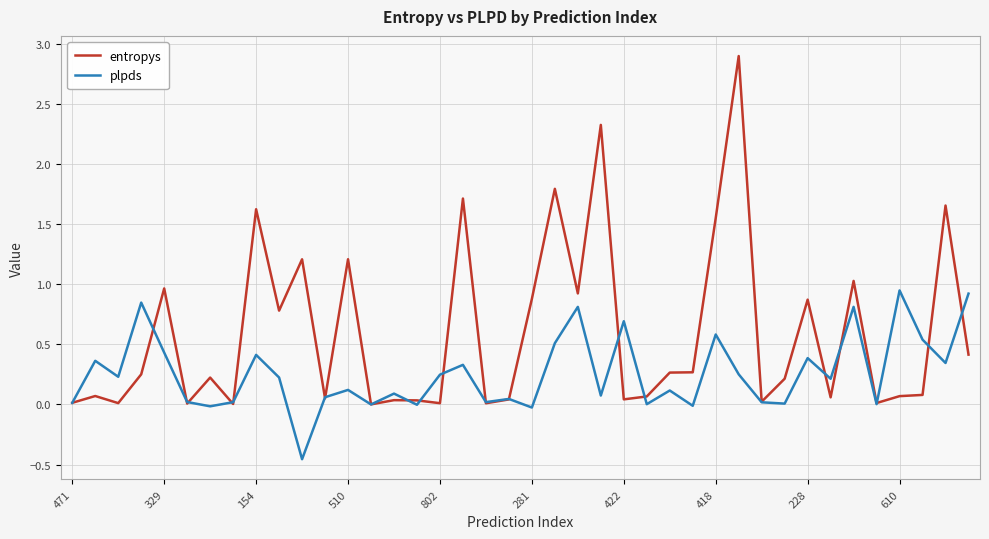

What is the greatest value displayed?

2.9